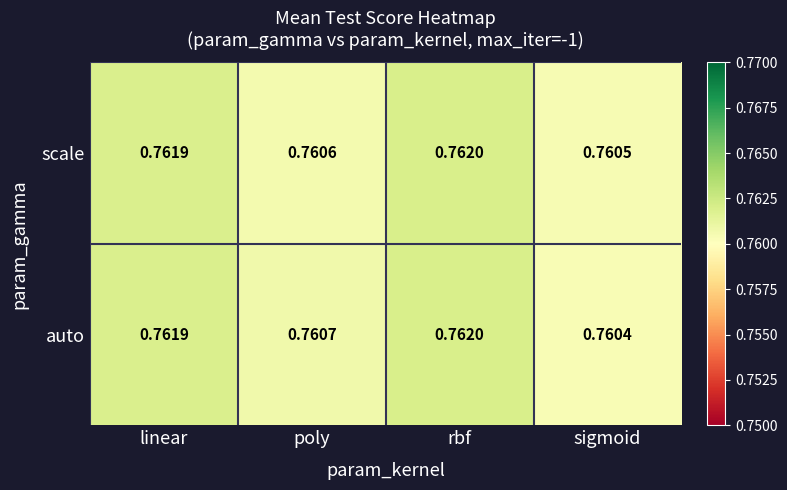

Between linear and sigmoid, which series saw the biggest shift?

auto